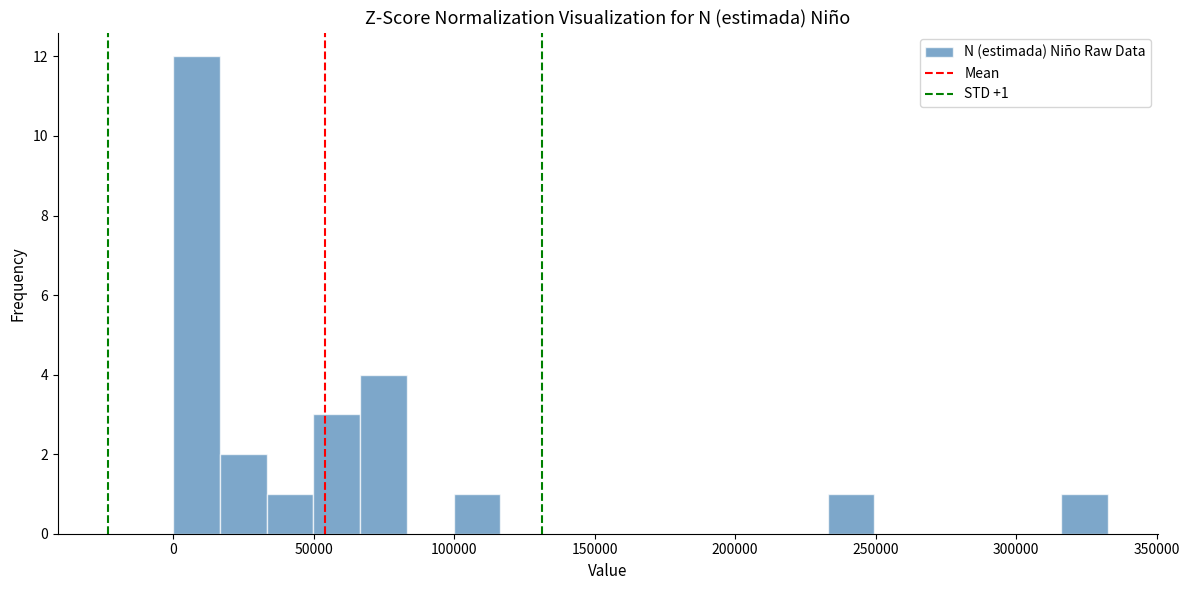

Read against the x-axis, roughly where is the centre of the tallest bar?

10000